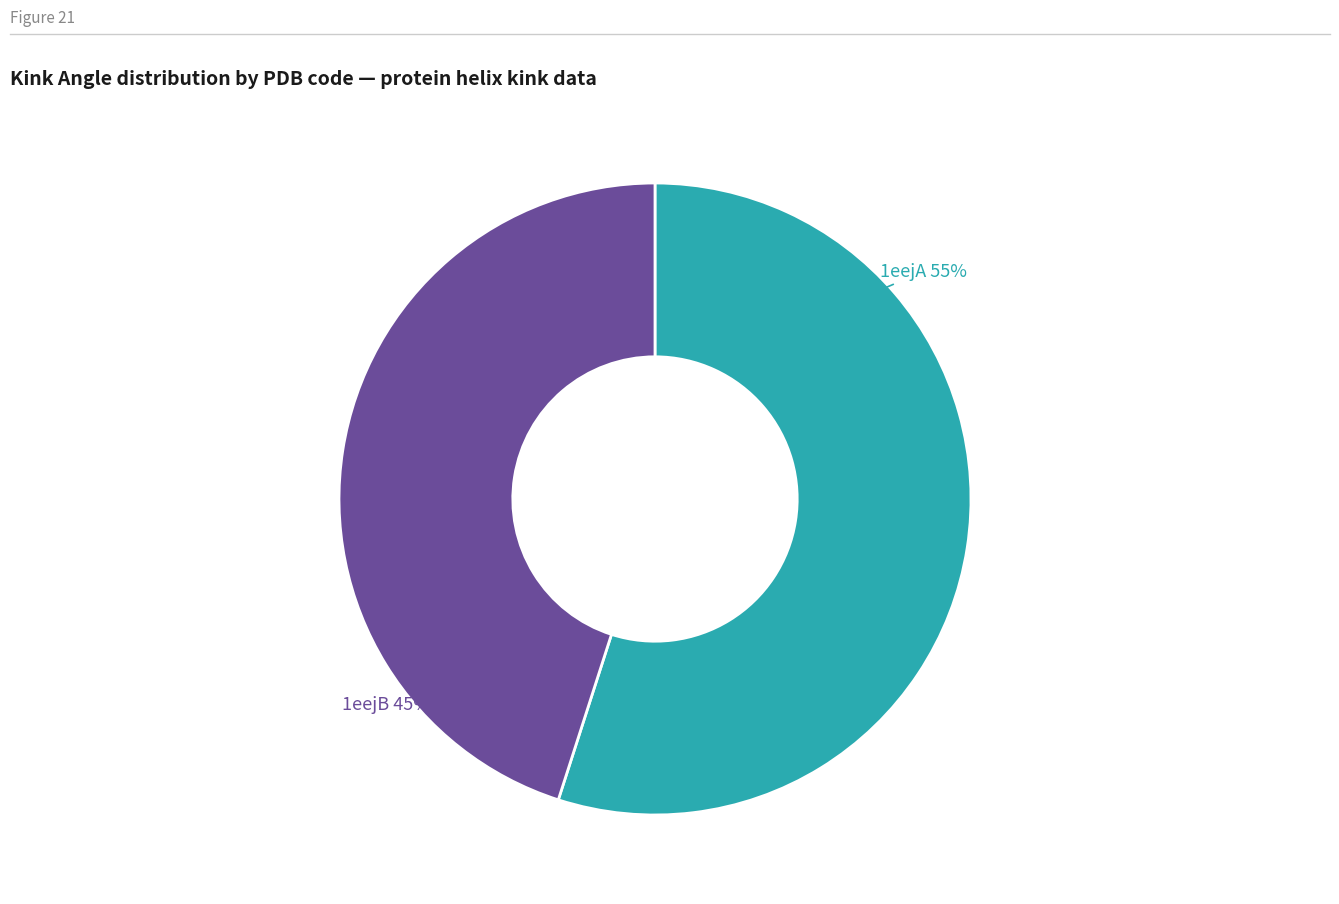

What percentage is the 1eejA slice, to the nearest percent?

55%